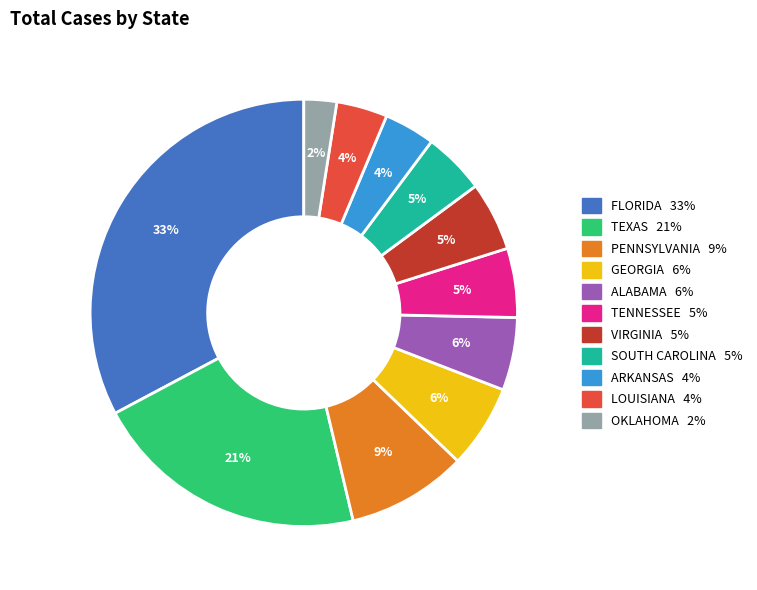

What is the smallest slice in the pie chart?

OKLAHOMA